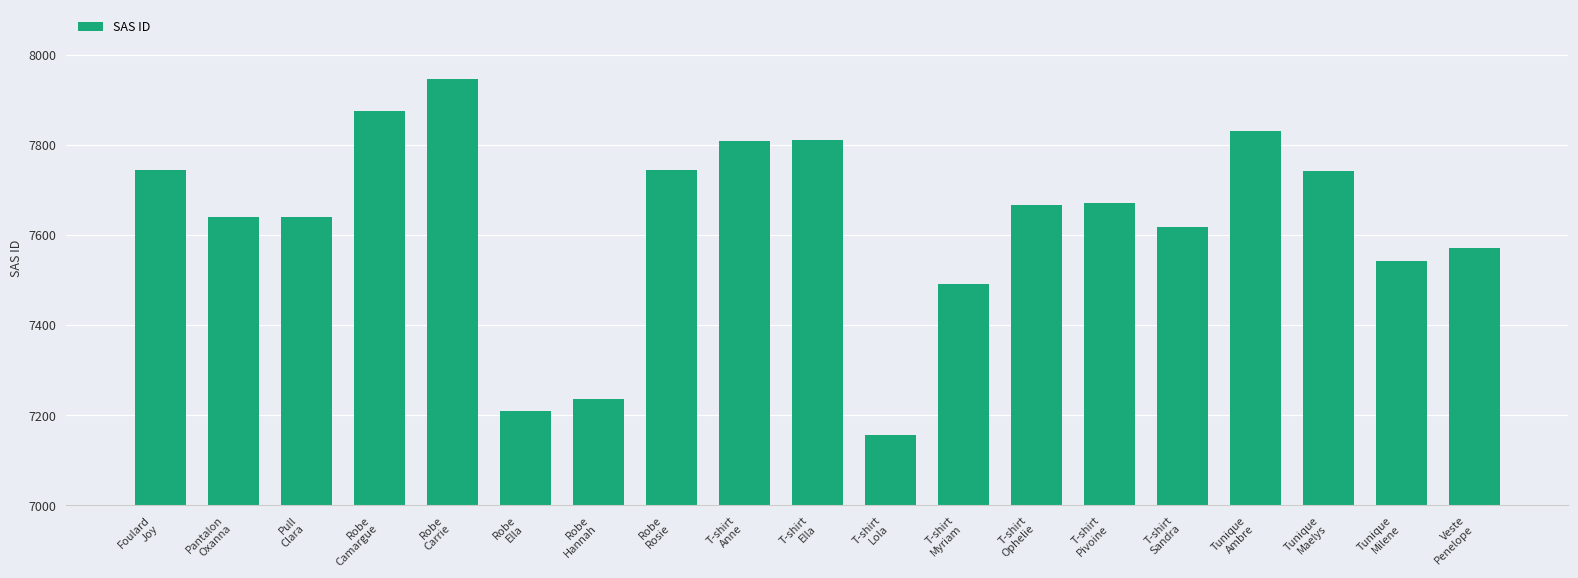

What is the ratio of the value at T-shirt
Pivoine to the value at T-shirt
Myriam?

1.0